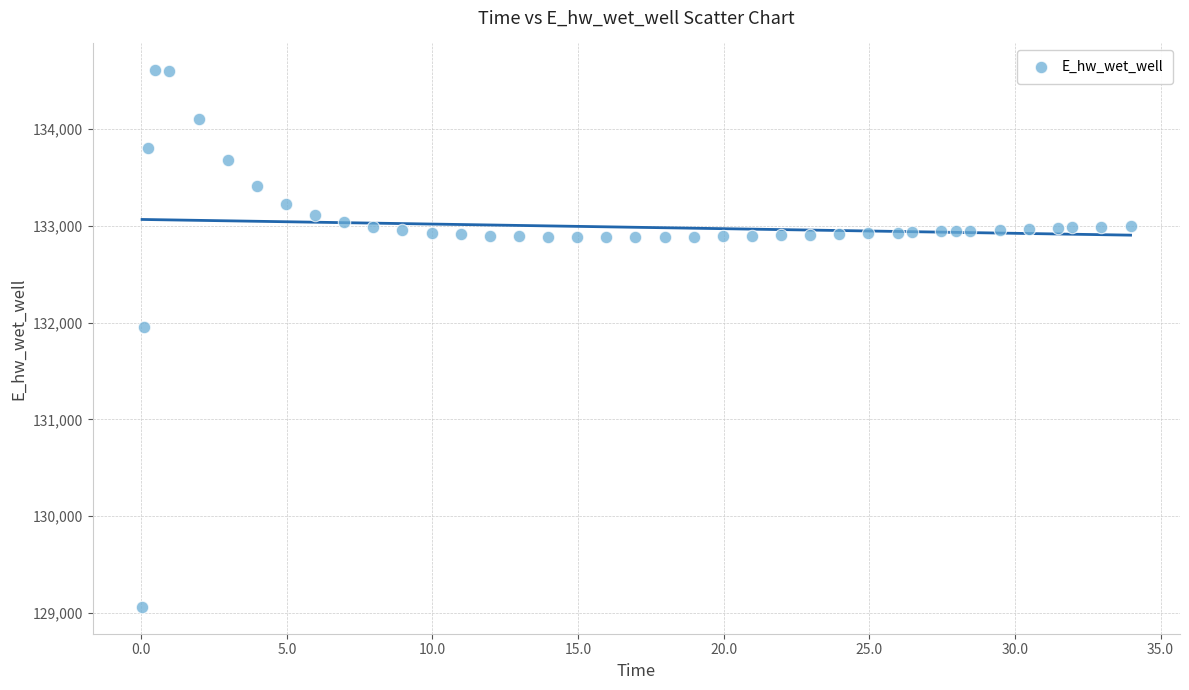

What is the range of Y values (max minus min)?

5545.2